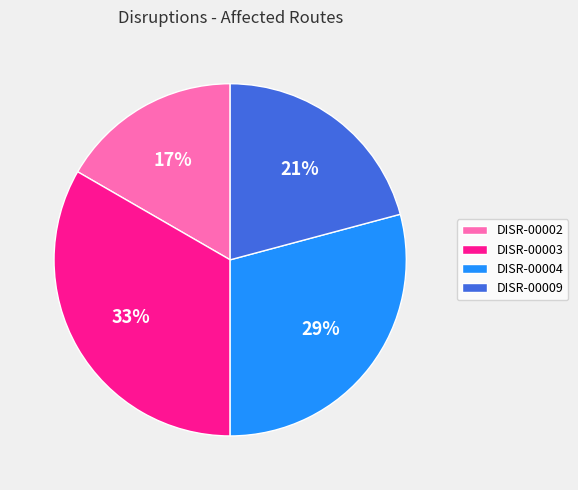

Does DISR-00004 account for over 50% of the chart?

No